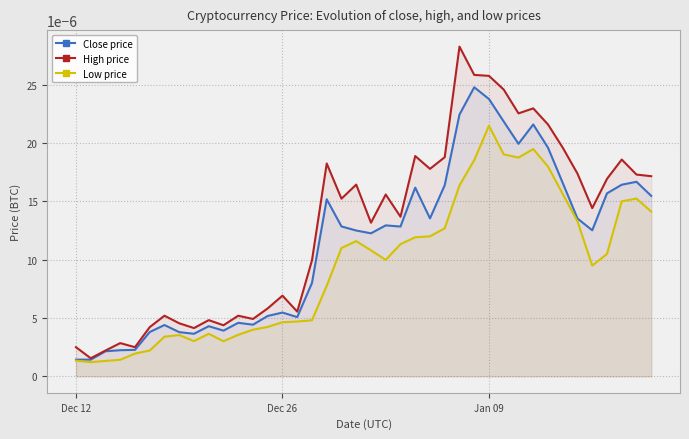

Rank the series by their maximum value, from highest to lowest.

High price, Close price, Low price